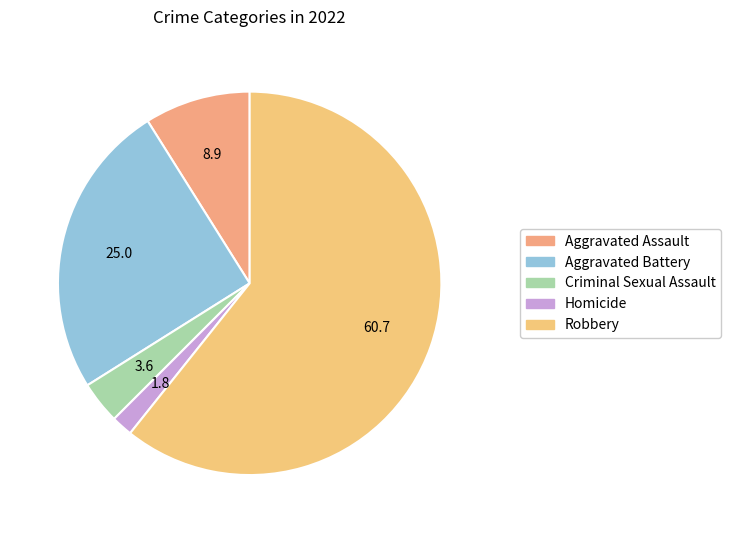

The Homicide slice represents 2% of the pie. True or false?

True